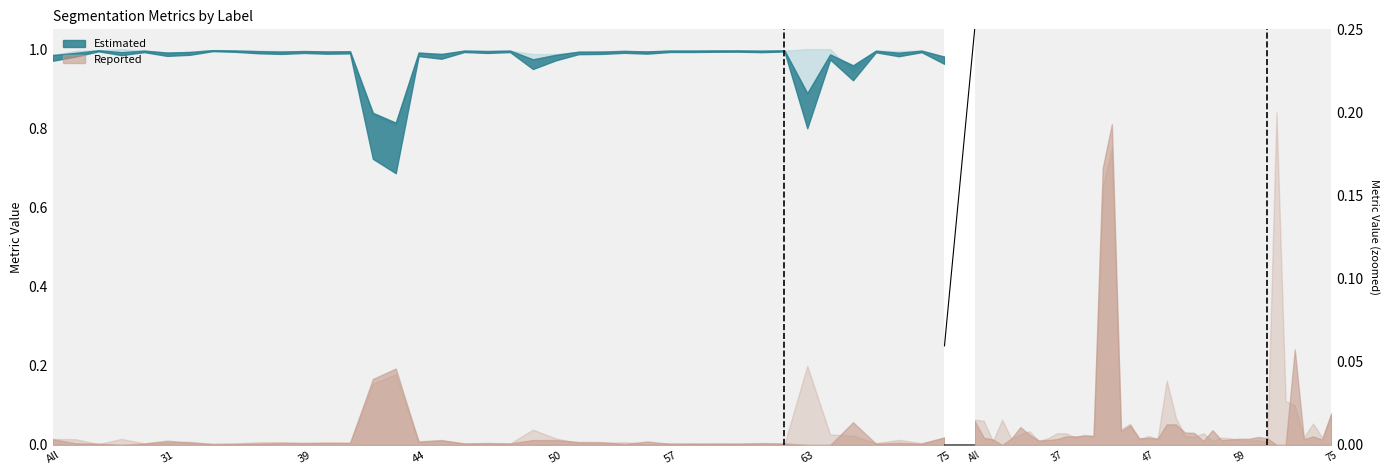

Does the chart display data point markers on the line(s)?

No